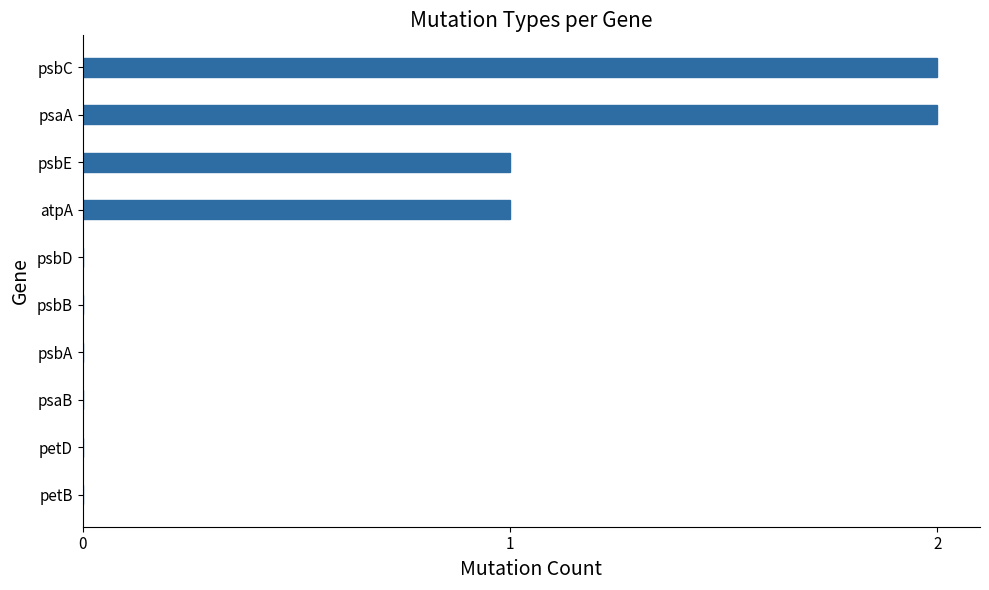

The chart shows a value of 0 at psbB. True or false?

True